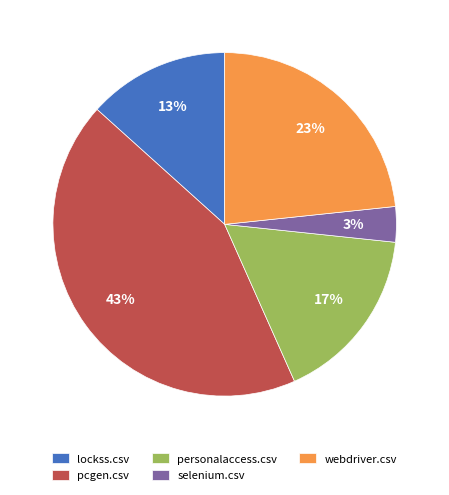

Does personalaccess.csv account for over 50% of the chart?

No